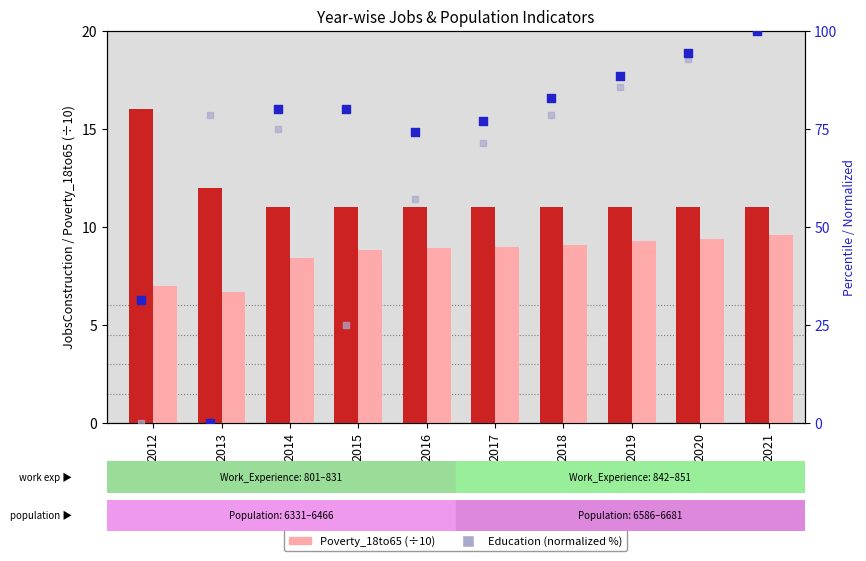

Which series has the largest total across all categories?

Poverty (normalized %)